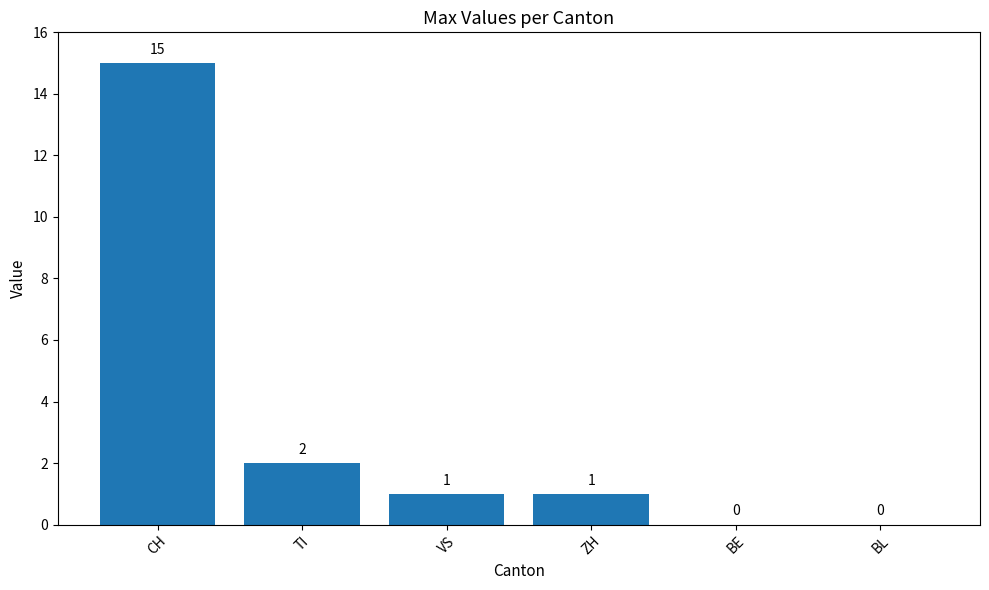

What is the change in value from CH to VS?

-14